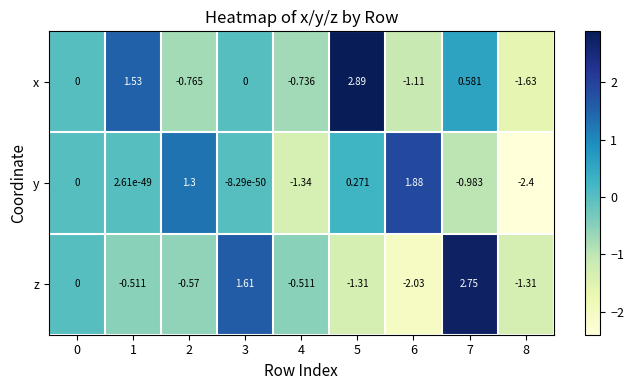

Between 2 and 4, which series saw the biggest shift?

y